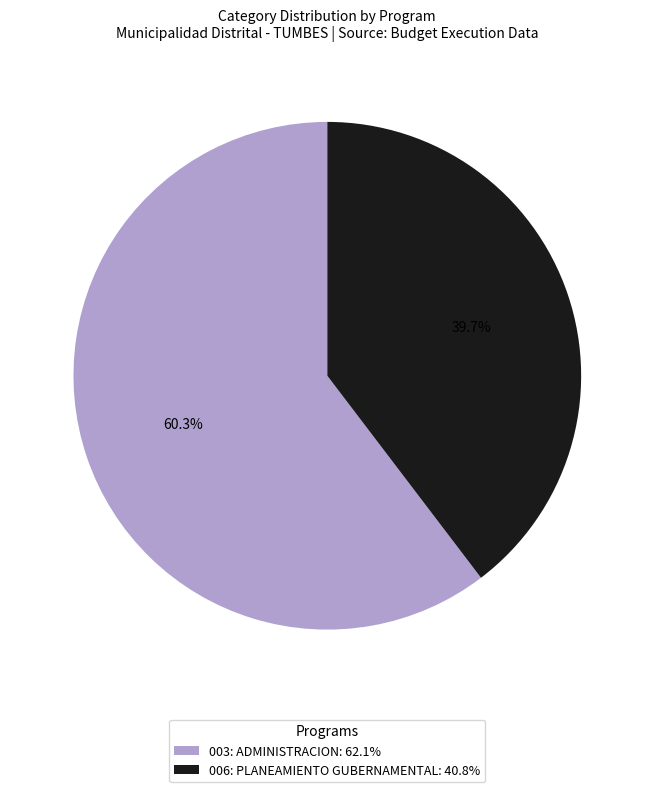

What percentage is NOT represented by 006: PLANEAMIENTO GUBERNAMENTAL?

60.3%